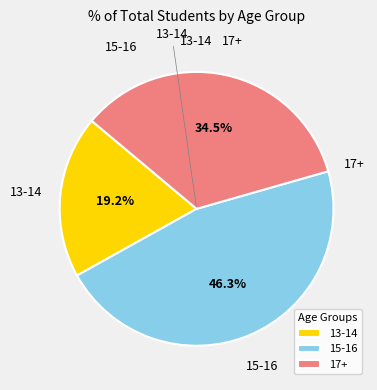

Combined, what portion of the pie is 13-14 and 17+?

53.7%